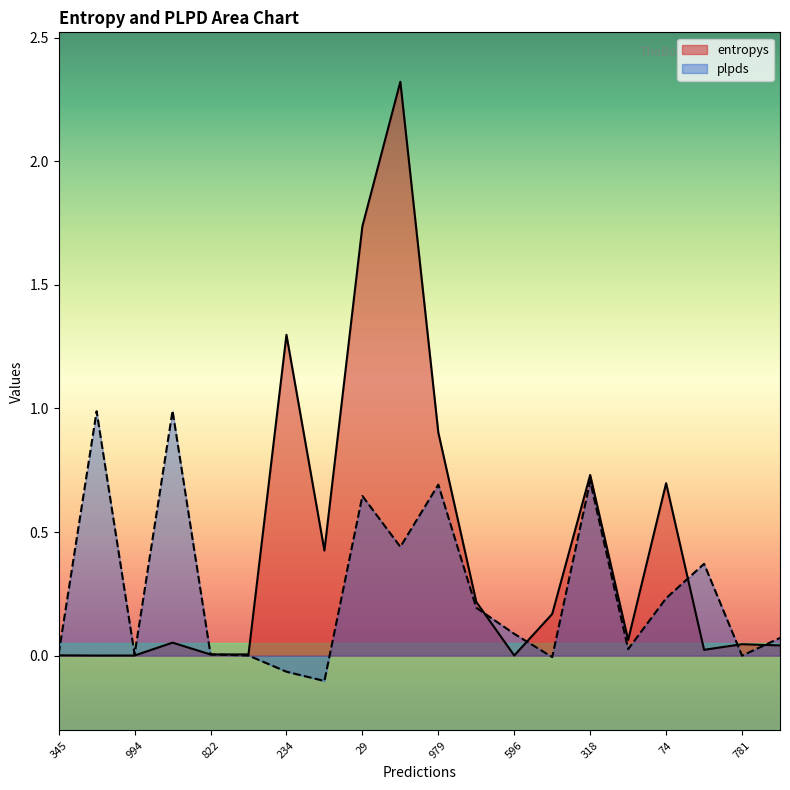

Which series changed the most between 345 and 518?

plpds